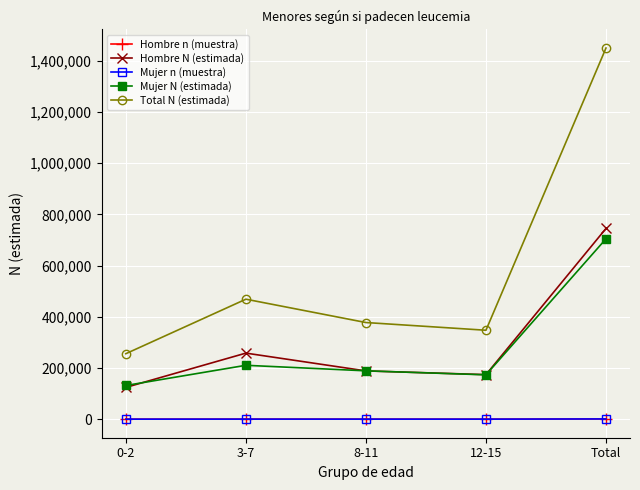

How many lines are shown in the chart?

5